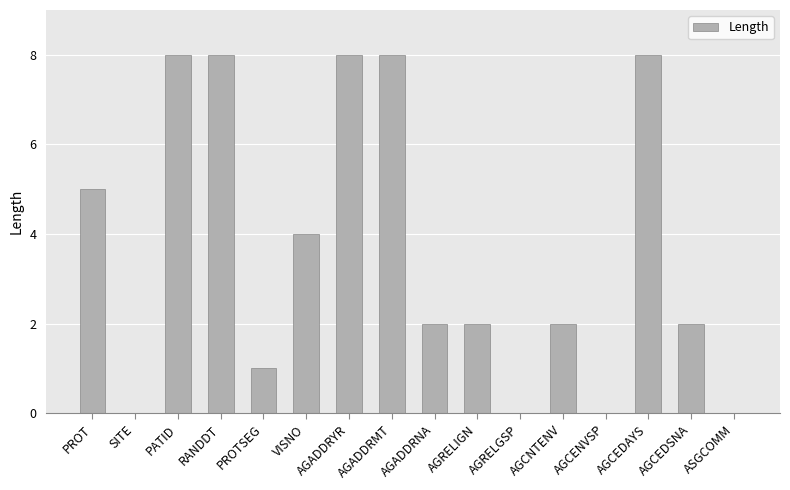

The value at AGCNTENV is 3. True or false?

False